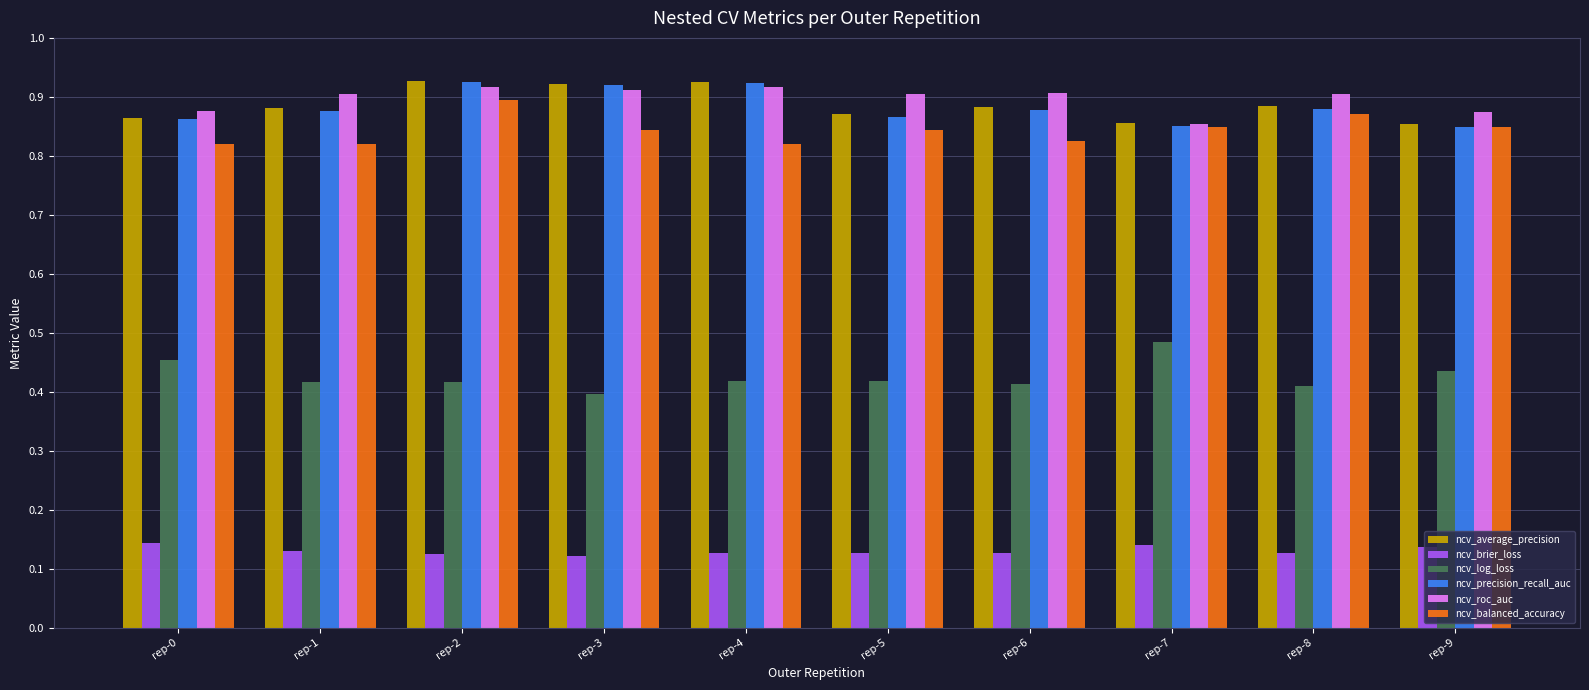

What is the spread (max minus min) of values at rep-7?

0.7